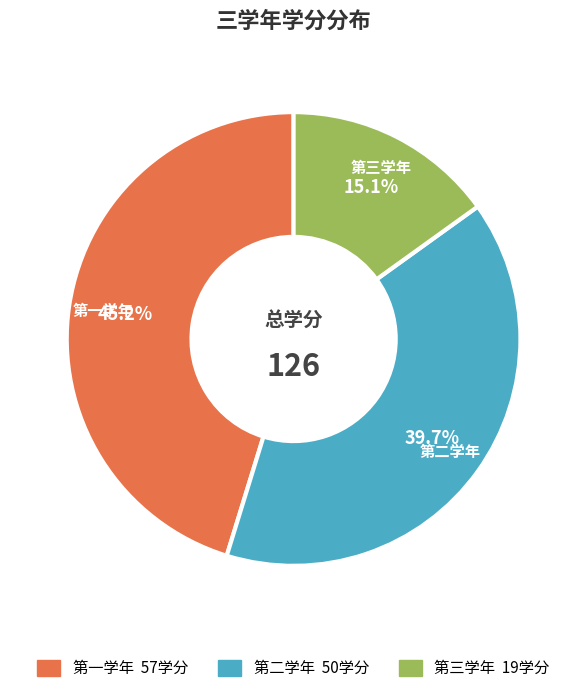

Between 第一学年 and 第二学年, which is larger?

第一学年